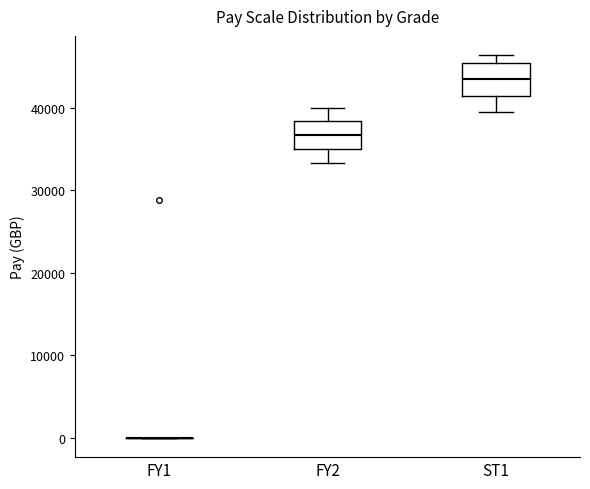

Reading left to right, read every box against the y-axis: the position of its median line, the range the box covers, and the ends of its whiskers. The values are not printed on the chart, so give them approximately, as read against the axis.

FY1: box collapsed to a line at 0, whiskers 0 to 0
FY2: median 37000, box 35000 to 38000, whiskers 33000 to 40000
ST1: median 43000, box 41000 to 45000, whiskers 39000 to 46000